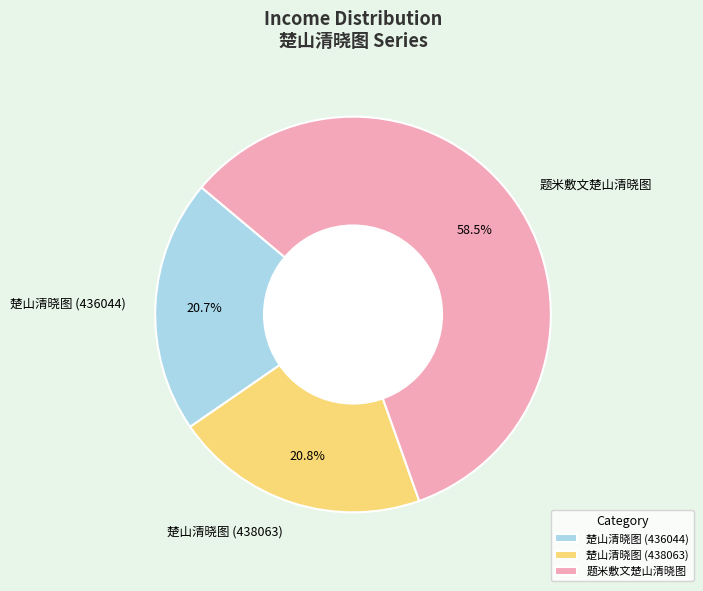

To the nearest percent, what is the average slice percentage?

33%